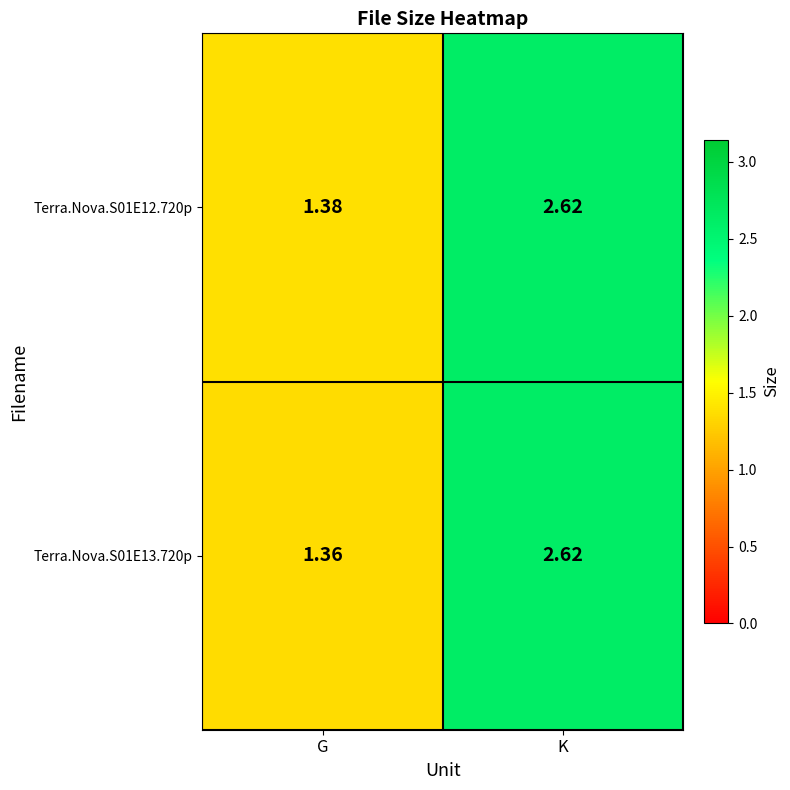

Which series has the widest spread of values?

Terra.Nova.S01E13.720p